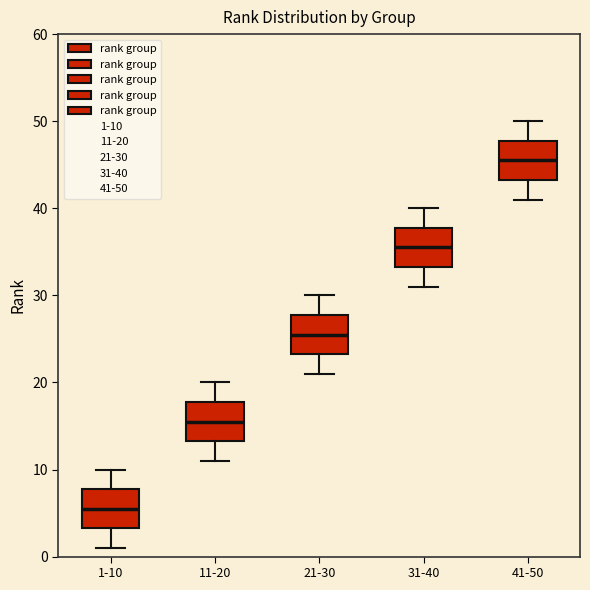

Reading left to right, transcribe this box plot: for each box, give where its median line is, the range the box spans, and where its two whiskers end, as read against the y-axis. The values are not printed on the chart, so give them approximately, as read against the axis.

1-10: median 6, box 3 to 8, whiskers 1 to 10
11-20: median 16, box 13 to 18, whiskers 11 to 20
21-30: median 26, box 23 to 28, whiskers 21 to 30
31-40: median 36, box 33 to 38, whiskers 31 to 40
41-50: median 46, box 43 to 48, whiskers 41 to 50